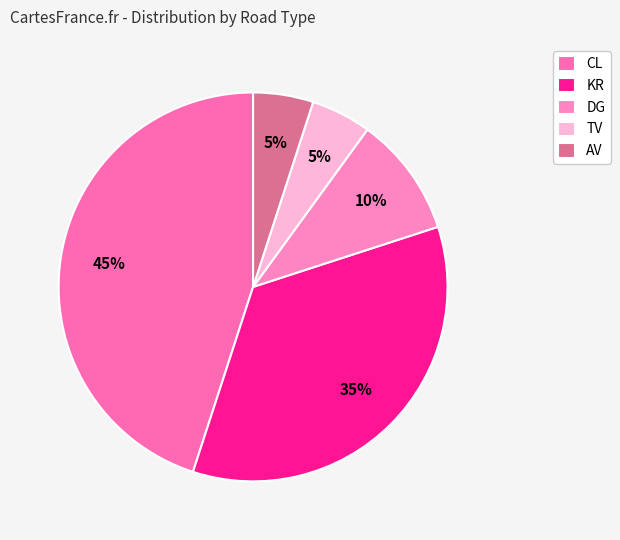

Between TV and DG, which is larger?

DG